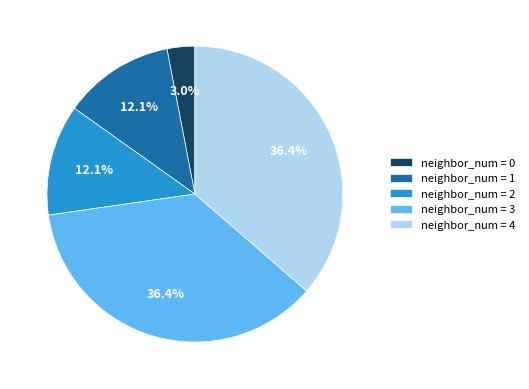

Which slice is the smallest?

neighbor_num = 0